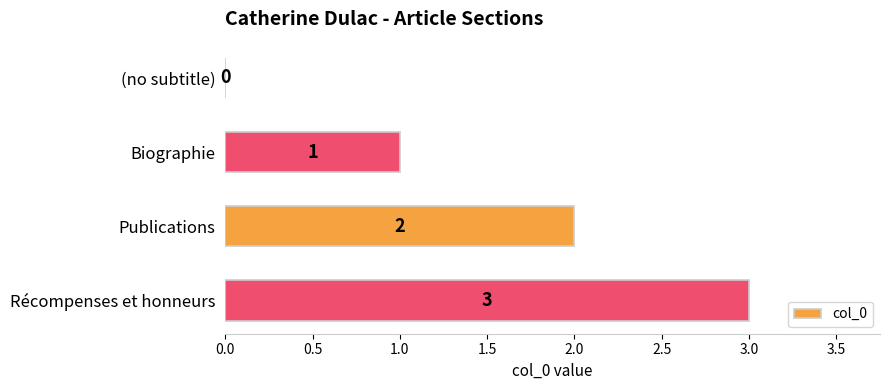

What is the greatest value displayed?

3